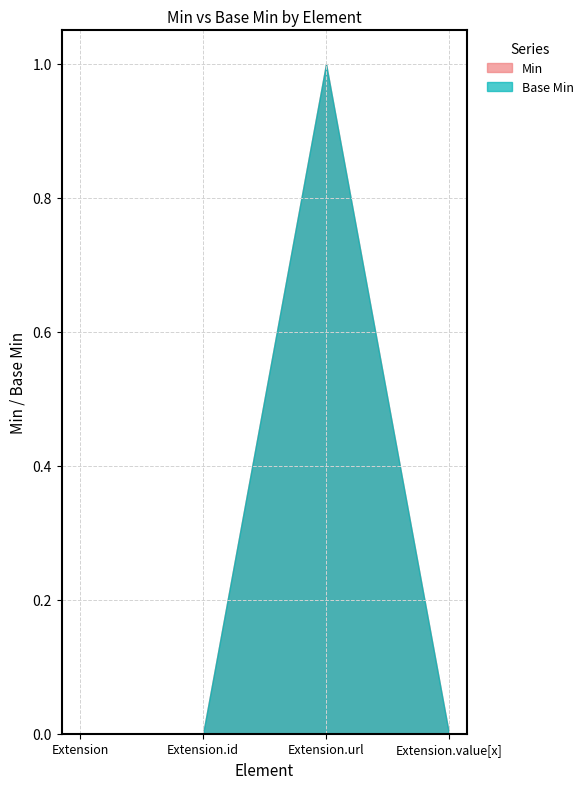

Which series has the largest total across all categories?

Min